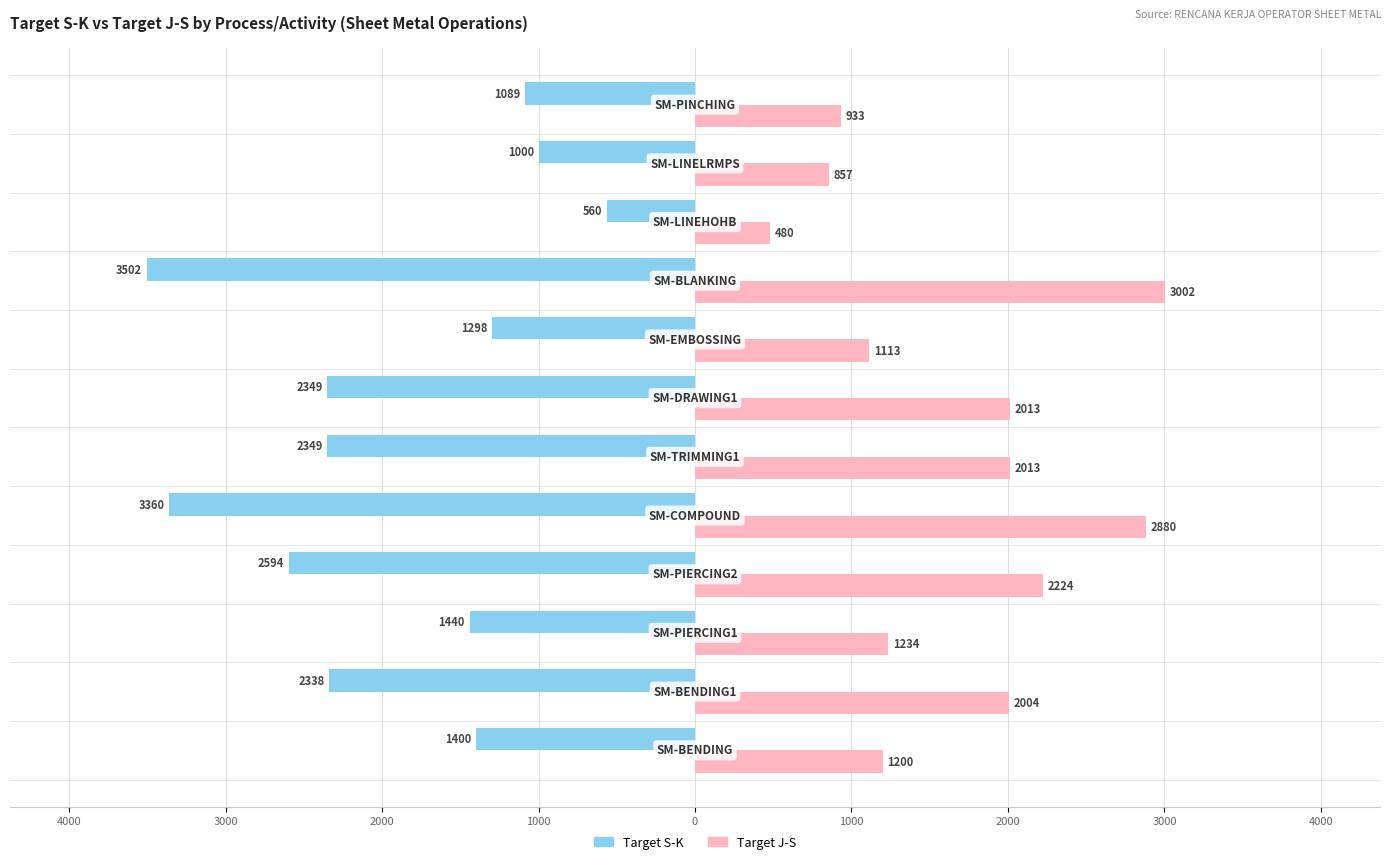

What are all the series names shown in the legend?

Target S-K, Target J-S